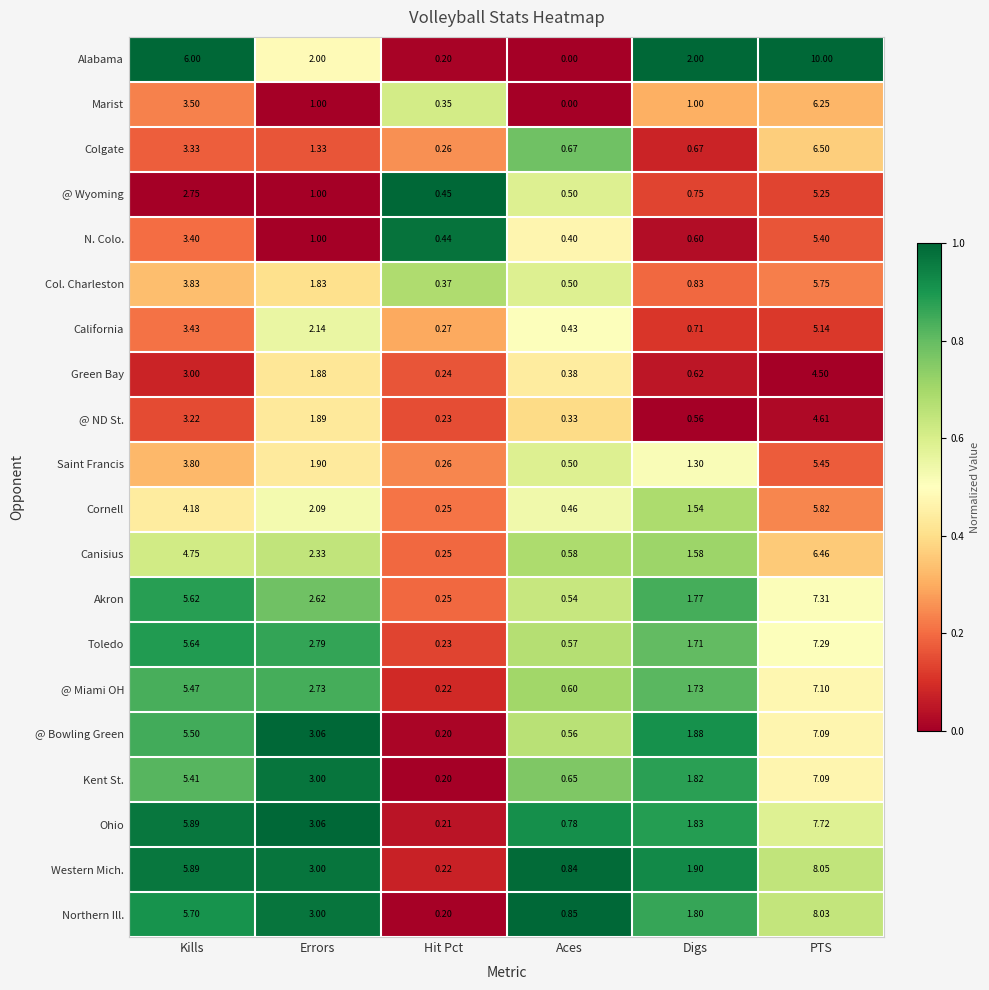

Between Aces and PTS, which series saw the biggest shift?

Alabama